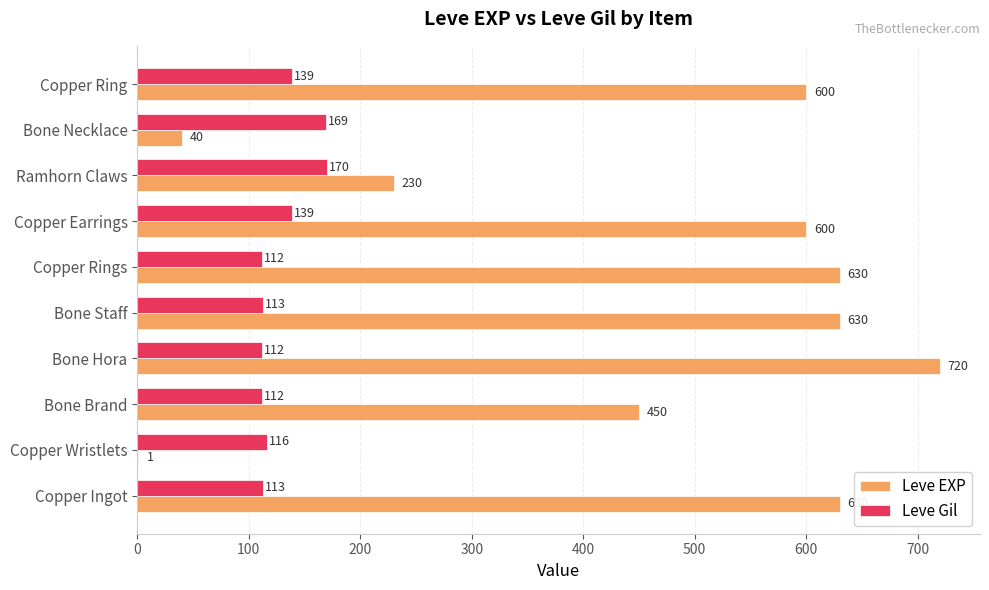

Where is Leve EXP nearest to the value 360?

Bone Brand